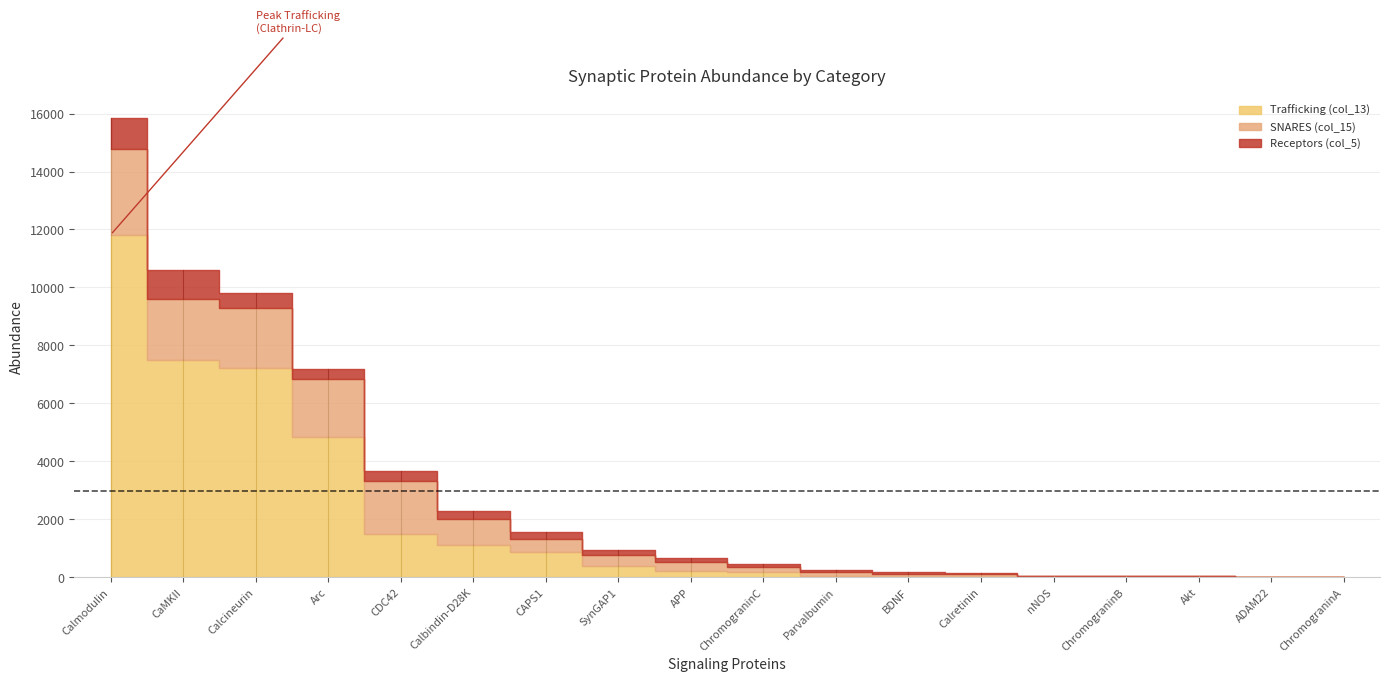

Between Arc and Akt, which series saw the biggest shift?

Trafficking (col_13)